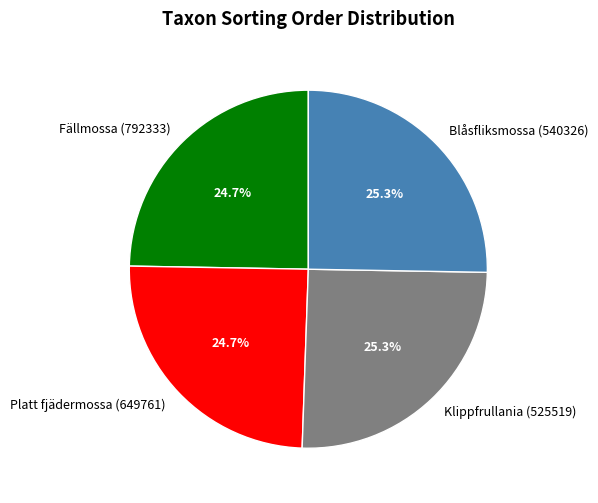

Is there a majority slice in this chart?

No